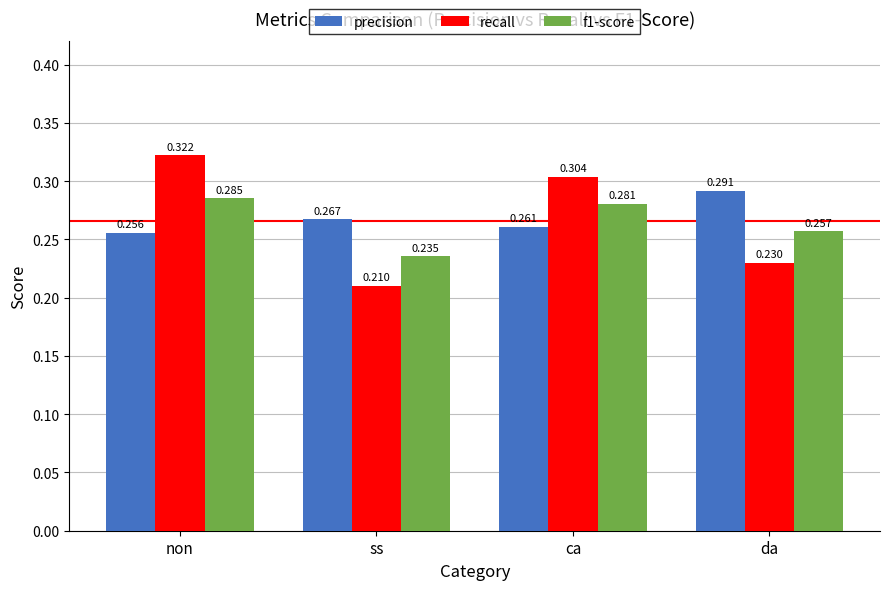

Which category has the lowest value in the recall series?

ss